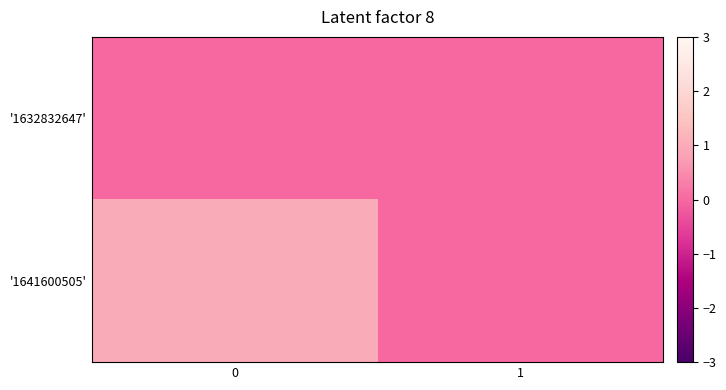

Reading left to right, extract all data points from this chart.

'1632832647': 0=0	1=0
'1641600505': 0=1	1=0